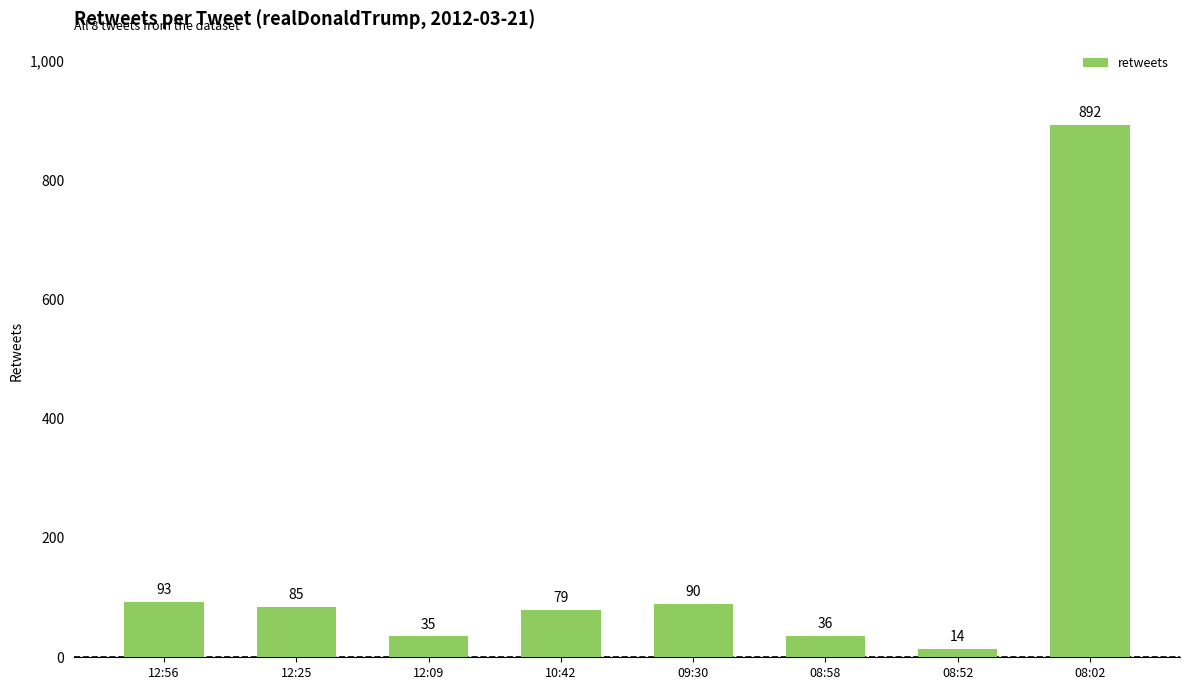

Reading left to right, list all the values displayed in this chart.

12:56=93	12:25=85	12:09=35	10:42=79	09:30=90	08:58=36	08:52=14	08:02=892